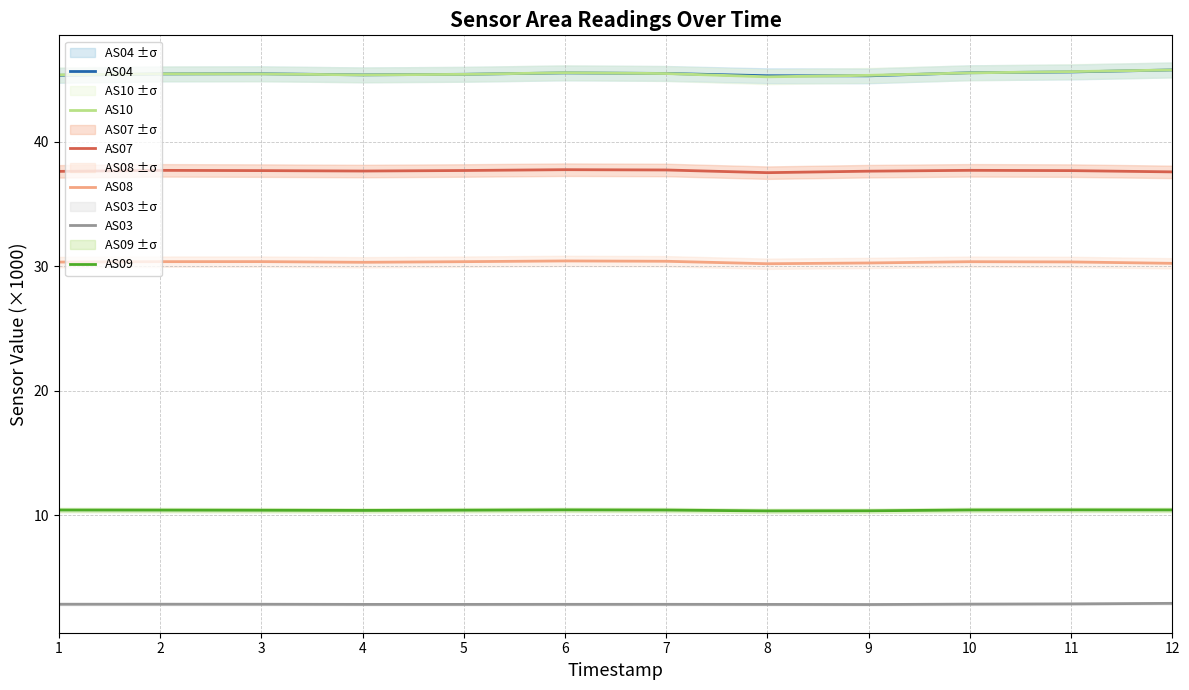

True or false: AS04 has a value of 45.4 at 5.

True